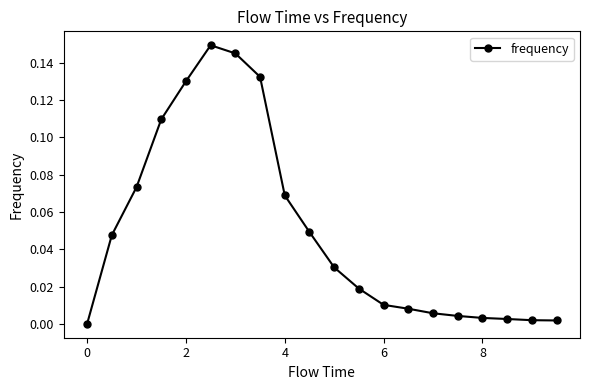

True or false: the data has more than 0 interior local peaks.

True